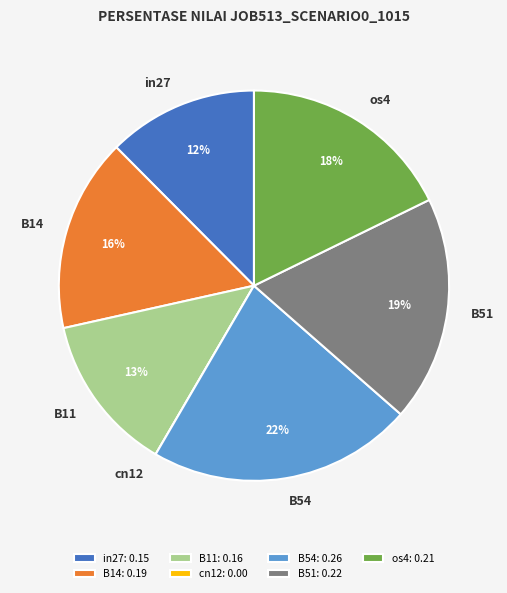

Which has a higher value, B54 or B11?

B54